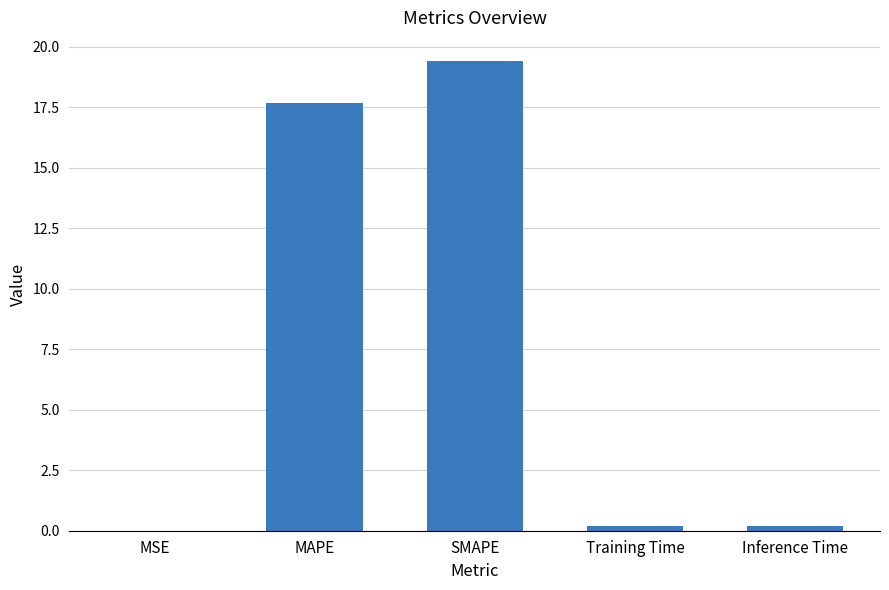

The chart shows a value of 31.8 at MAPE. True or false?

False